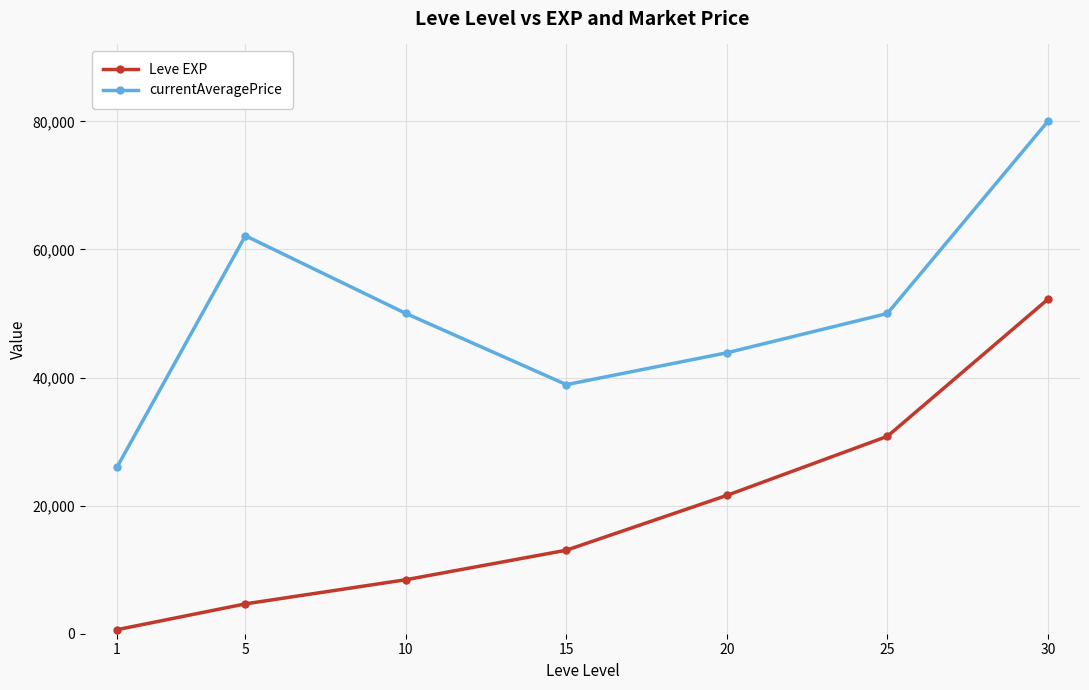

True or false: Leve EXP and currentAveragePrice intersect in this chart.

False